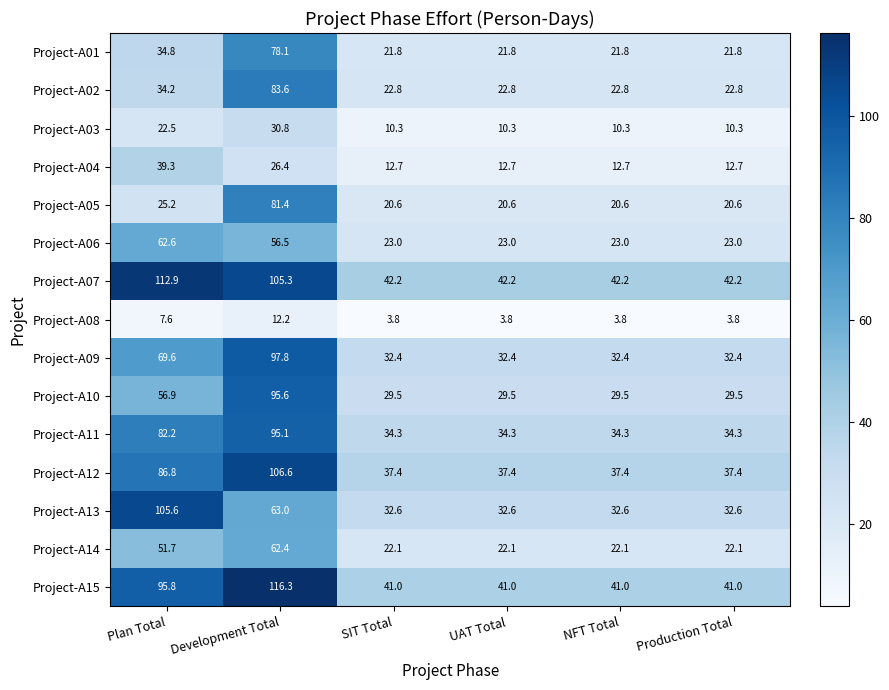

At SIT Total, list the series in order from largest to smallest.

Project-A07, Project-A15, Project-A12, Project-A11, Project-A13, Project-A09, Project-A10, Project-A06, Project-A02, Project-A14, Project-A01, Project-A05, Project-A04, Project-A03, Project-A08